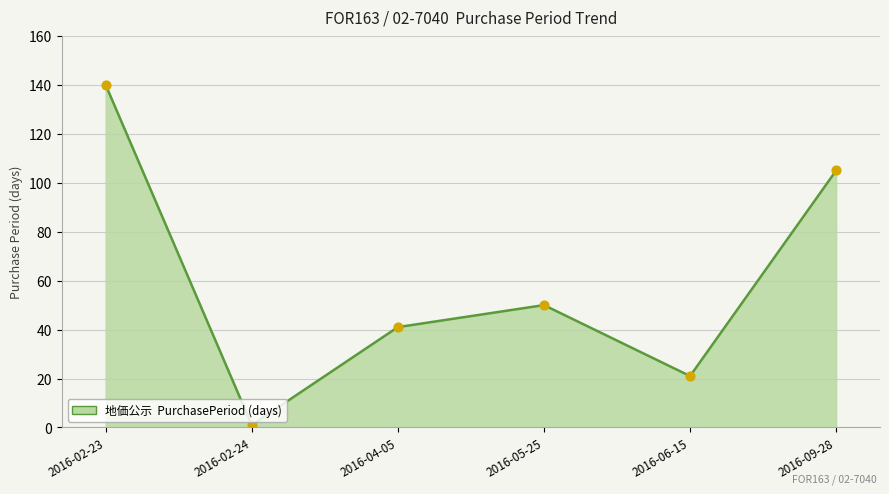

What is the ratio of the value at 2016-06-15 to the value at 2016-02-24?

21.0